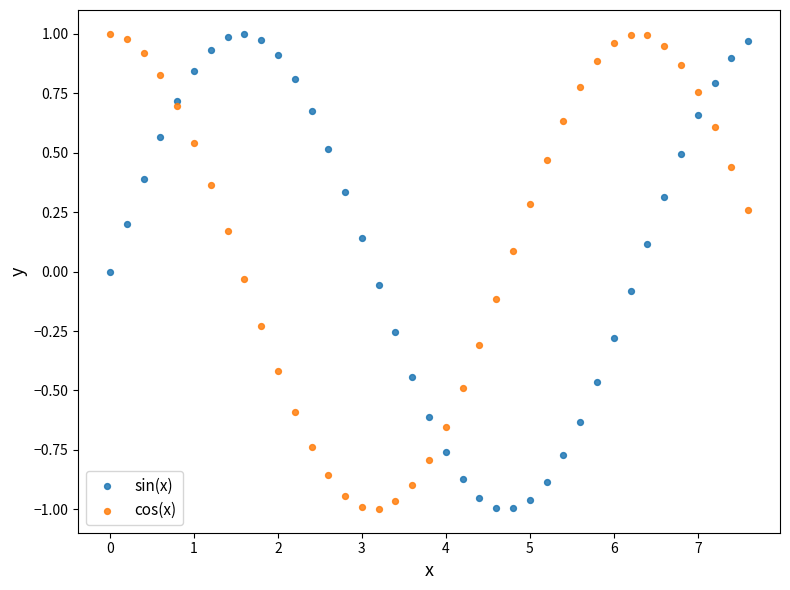

What is the X range (max minus min) for the scatter plot?

7.6